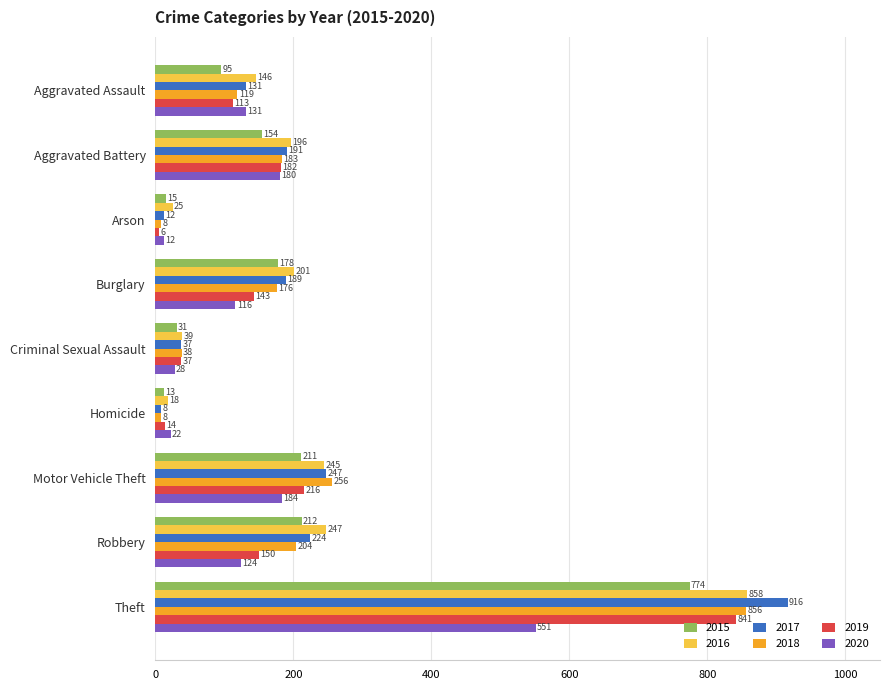

What are all the series names shown in the legend?

2015, 2016, 2017, 2018, 2019, 2020